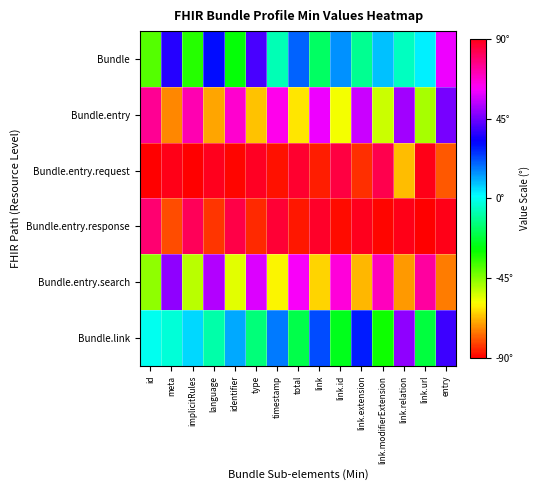

Reading left to right, extract all data points from this chart.

Bundle: id=-38.9	meta=36.3	implicitRules=-33.6	language=30.9	identifier=-28.2	type=40.5	timestamp=-7.7	total=19.9	link=-17.1	link.id=14.3	link.extension=-11.5	link.modifierExtension=8.6	link.relation=-5.7	link.url=2.9	entry=60.0
Bundle.entry: id=75.0	meta=-73.4	implicitRules=71.7	language=-69.9	identifier=68.1	type=-66.2	timestamp=64.2	total=-62.2	link=60.0	link.id=-57.9	link.extension=55.6	link.modifierExtension=-53.4	link.relation=51.0	link.url=-48.6	entry=46.2
Bundle.entry.request: id=-89.9	meta=89.7	implicitRules=-89.5	language=89.1	identifier=-88.6	type=88.1	timestamp=-87.5	total=86.8	link=-85.9	link.id=85.0	link.extension=-84.1	link.modifierExtension=83.0	link.relation=-66.8	link.url=90.0	entry=-79.3
Bundle.entry.response: id=79.3	meta=-80.6	implicitRules=81.8	language=-83.0	identifier=84.1	type=-85.0	timestamp=85.9	total=-86.8	link=87.5	link.id=-88.1	link.extension=88.6	link.modifierExtension=-89.1	link.relation=89.5	link.url=-89.7	entry=89.9
Bundle.entry.search: id=-46.2	meta=48.6	implicitRules=-51.0	language=53.4	identifier=-55.6	type=57.9	timestamp=-60.0	total=62.2	link=-64.2	link.id=66.2	link.extension=-68.1	link.modifierExtension=69.9	link.relation=-71.7	link.url=73.4	entry=-75.0
Bundle.link: id=-0.0	meta=-2.9	implicitRules=5.7	language=-8.6	identifier=11.5	type=-14.3	timestamp=17.1	total=-19.9	link=22.7	link.id=-25.5	link.extension=28.2	link.modifierExtension=-30.9	link.relation=48.6	link.url=-21.3	entry=38.9